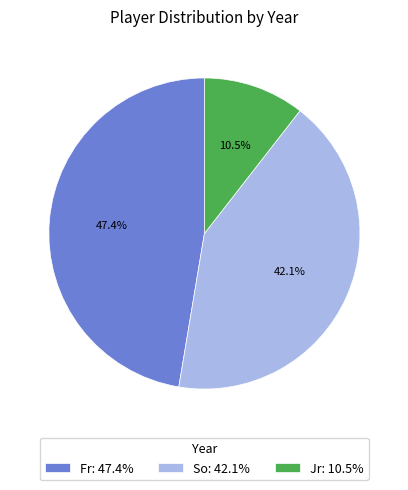

How many slices are in this pie chart?

3